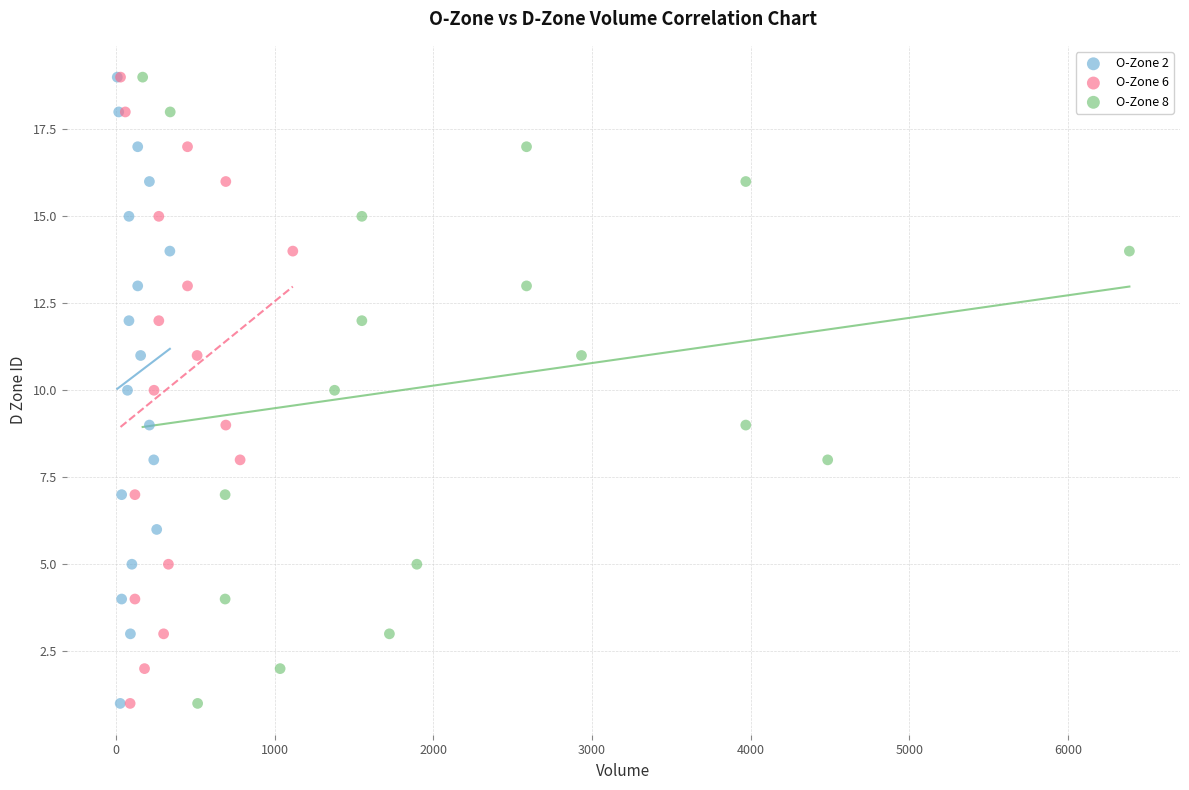

What are all the series names shown in the legend?

O-Zone 2, O-Zone 6, O-Zone 8